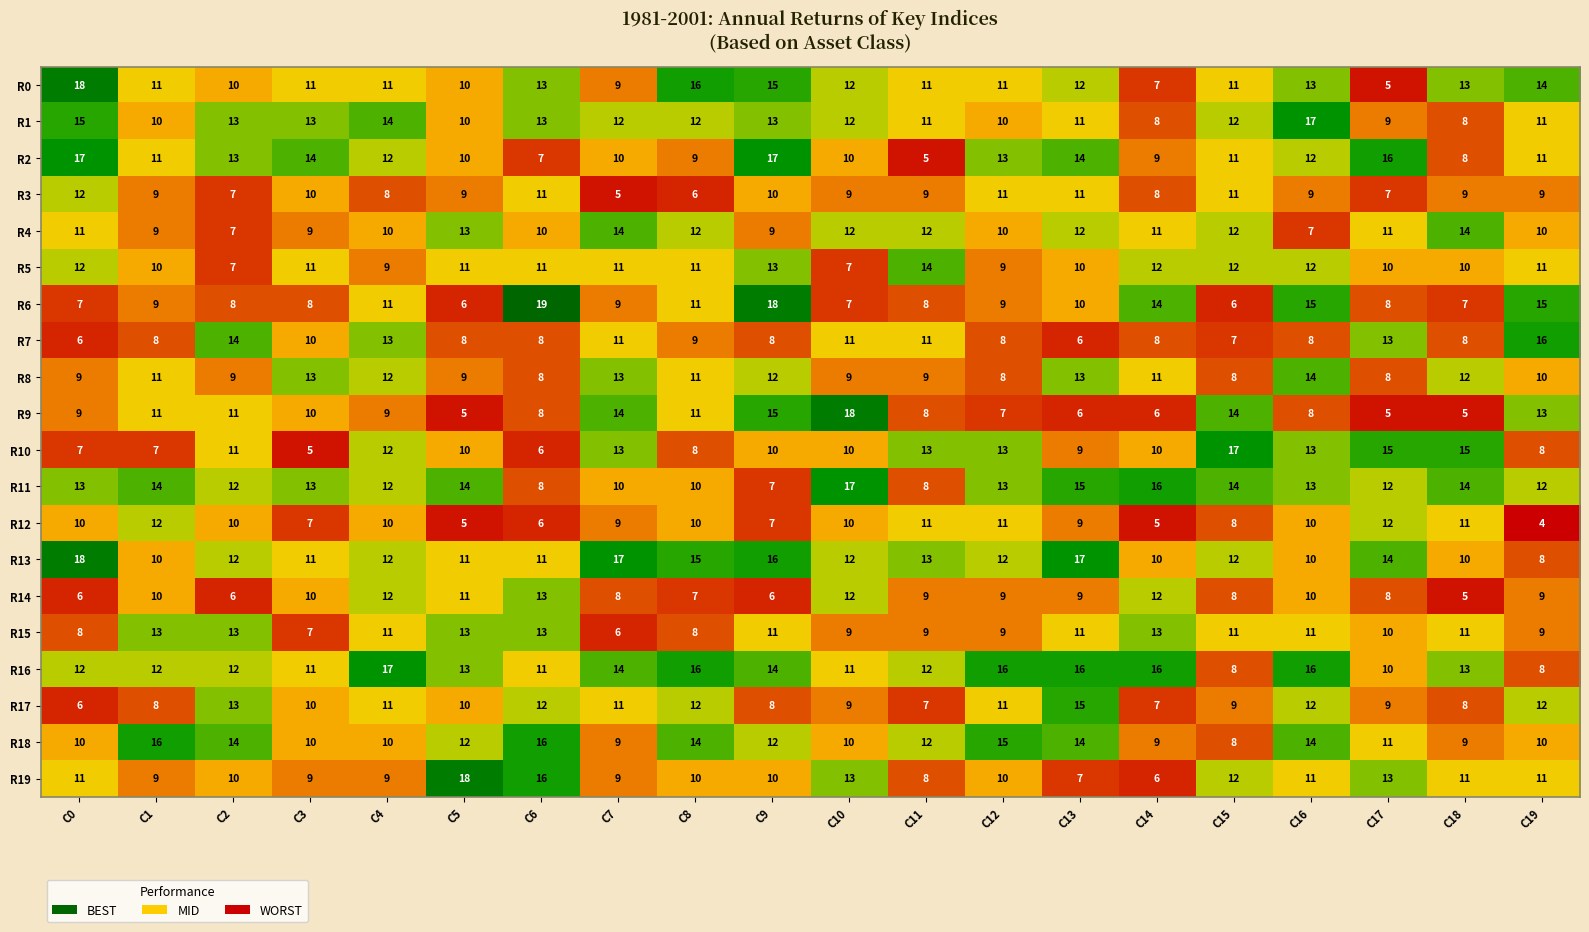

What is the greatest value displayed?

19